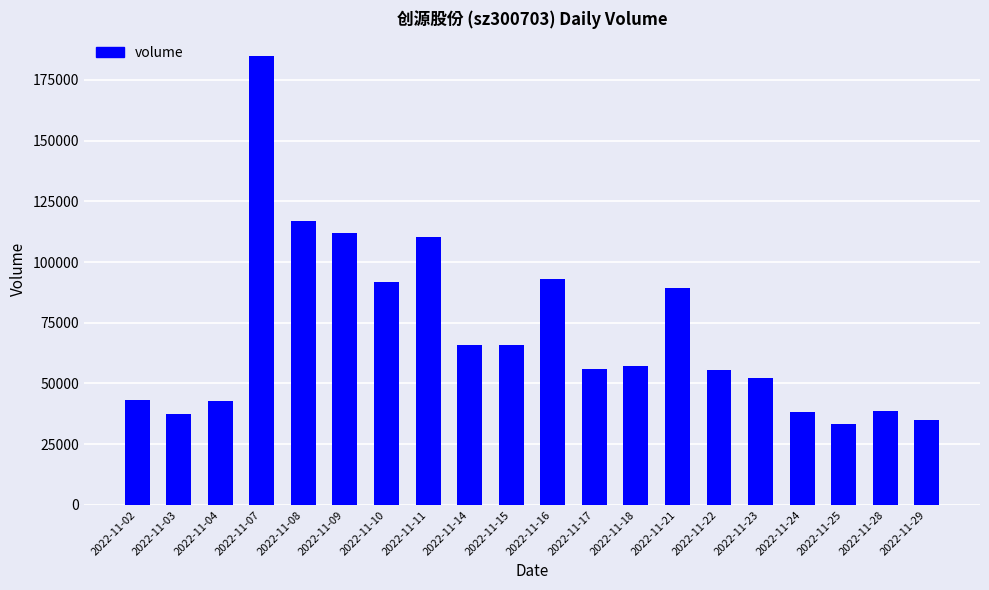

True or false: the data shows 75733 at 2022-11-18.

False